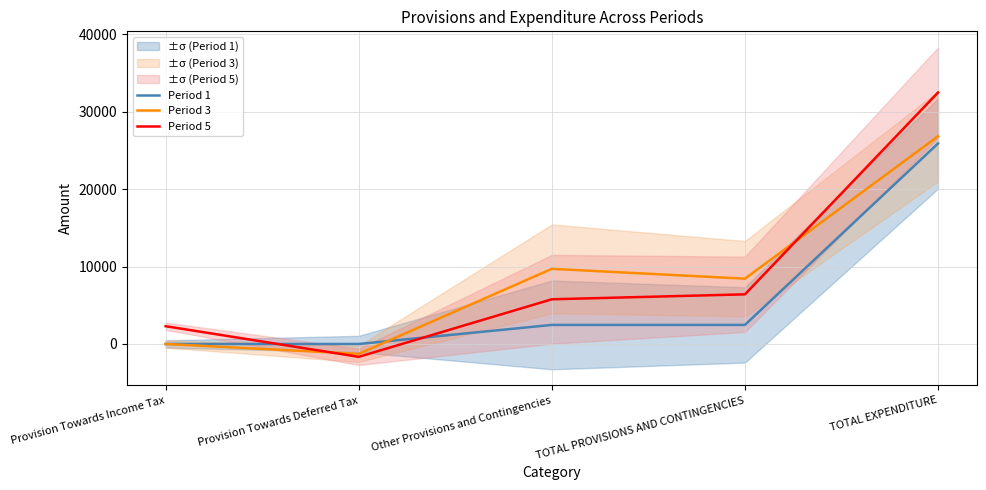

What is the smallest value displayed?

-1661.2